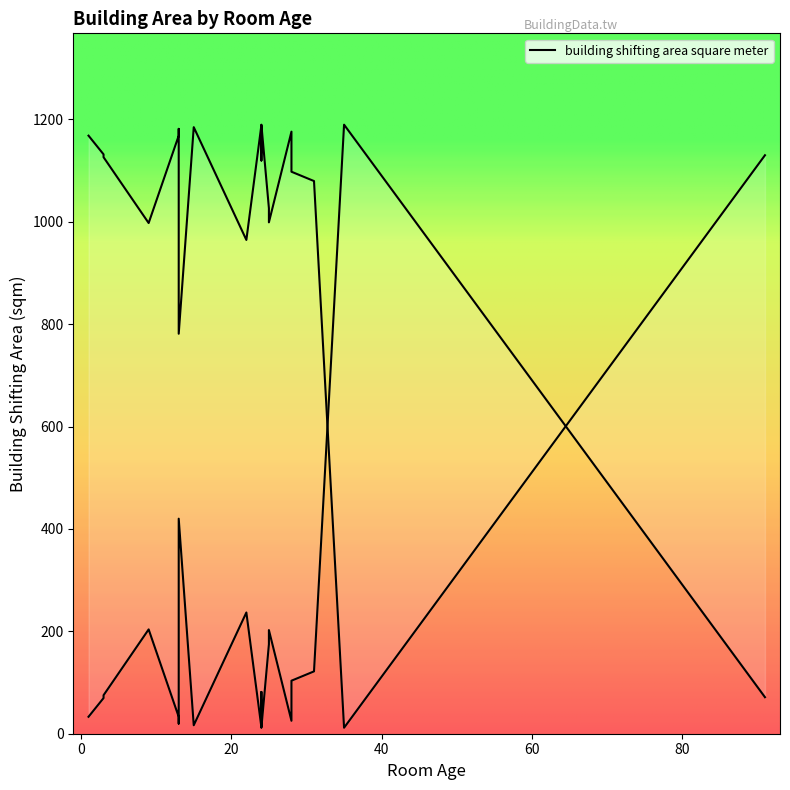

What is the value of the 7th point from the left?

16.5